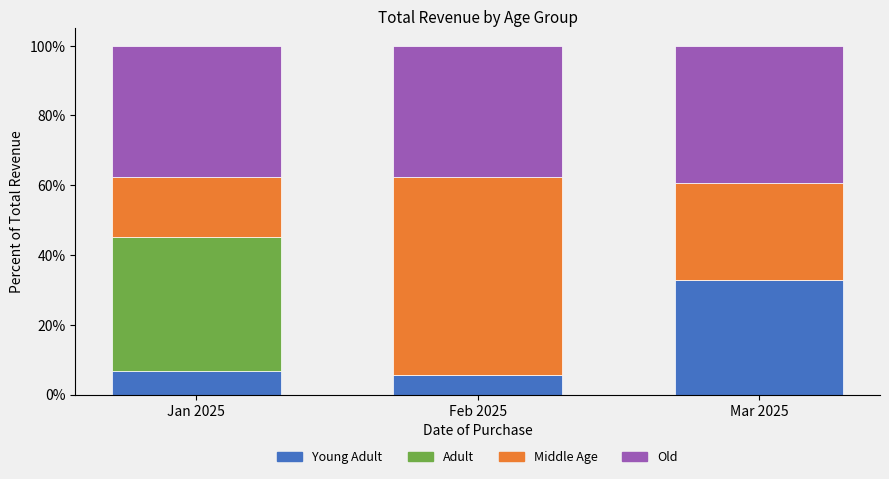

What is the total value across all series at Feb 2025?

100.0